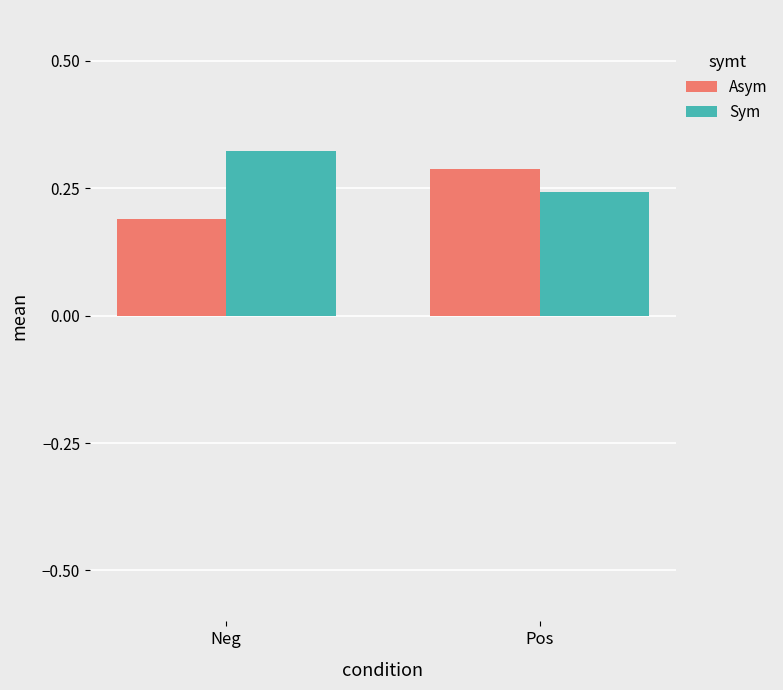

What is the label of the 1st bar from the left?

Neg